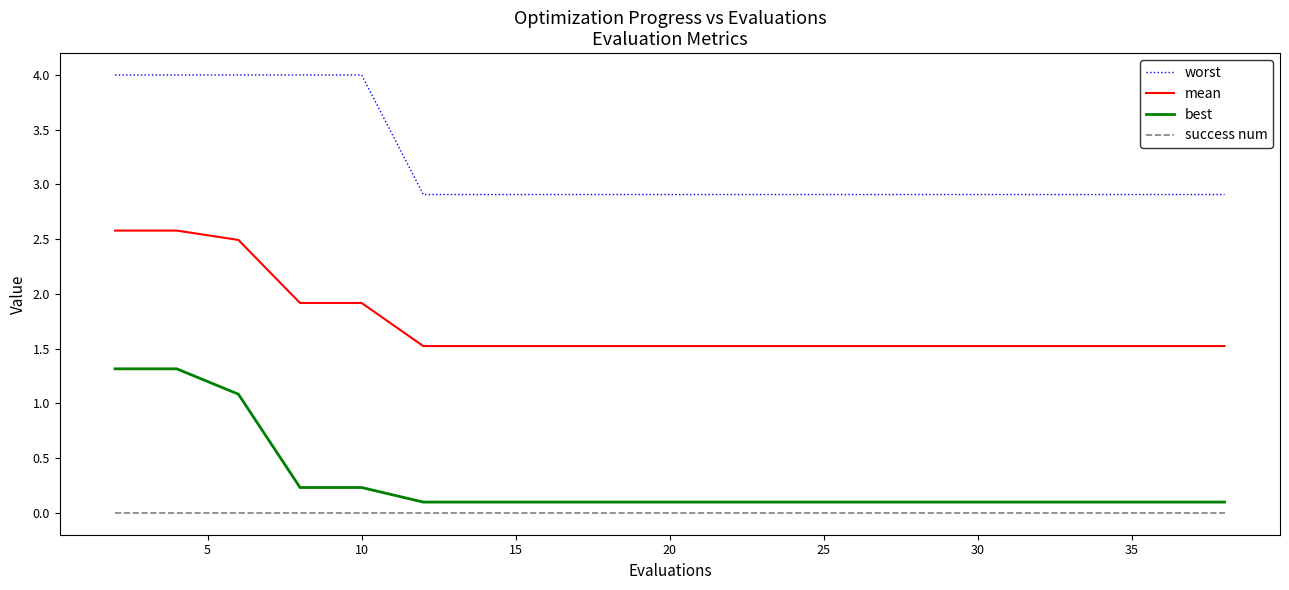

True or false: worst and mean cross at least once.

False